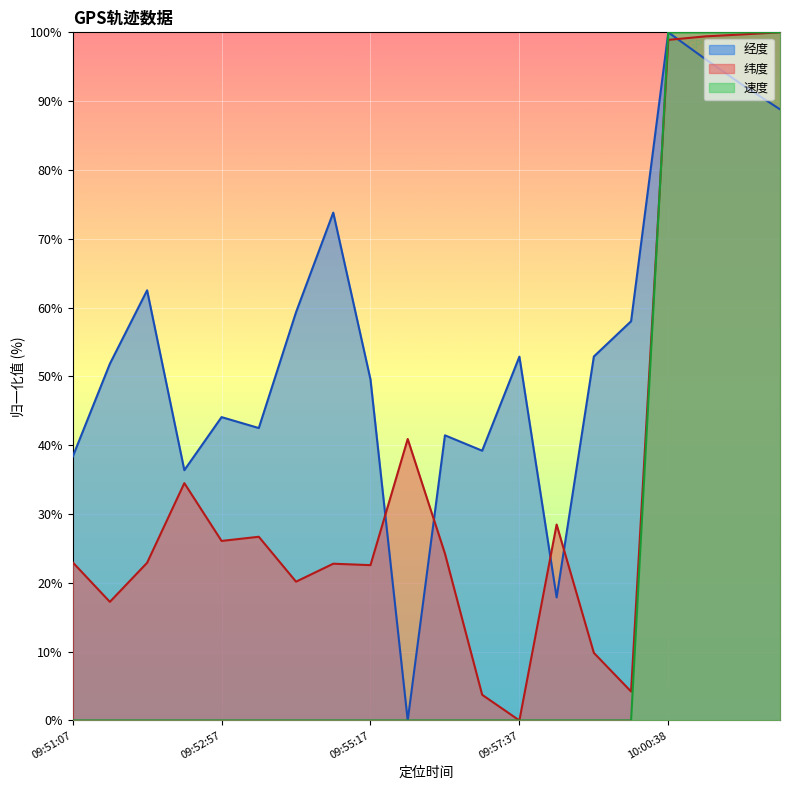

True or false: 纬度 and 经度 cross at least once.

True